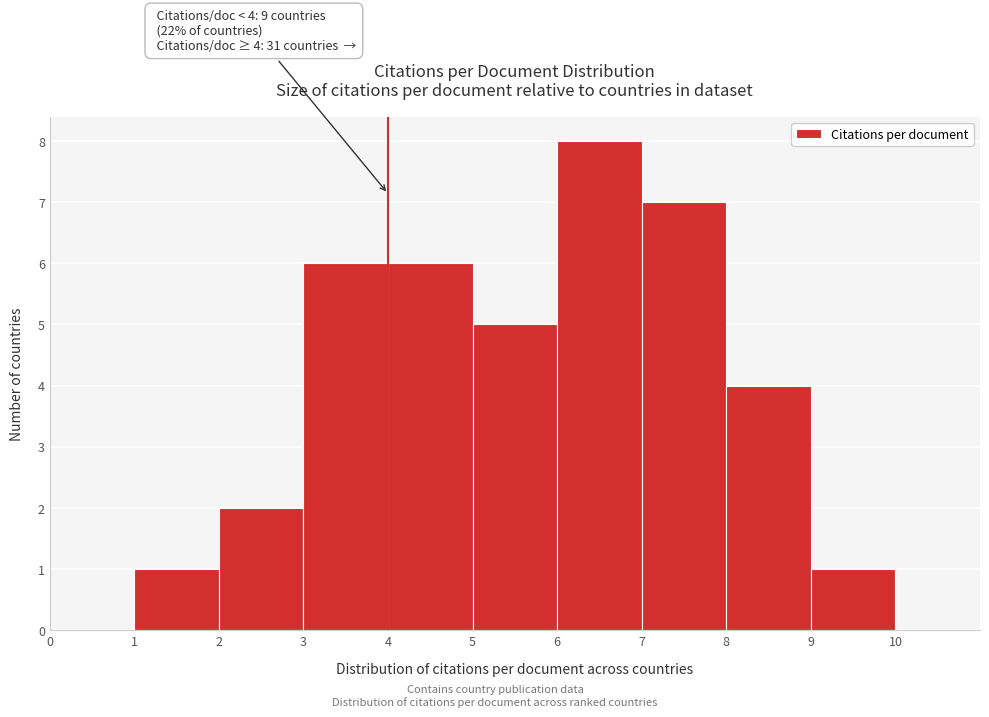

Which range on the x-axis has the tallest bar?

6 to 7